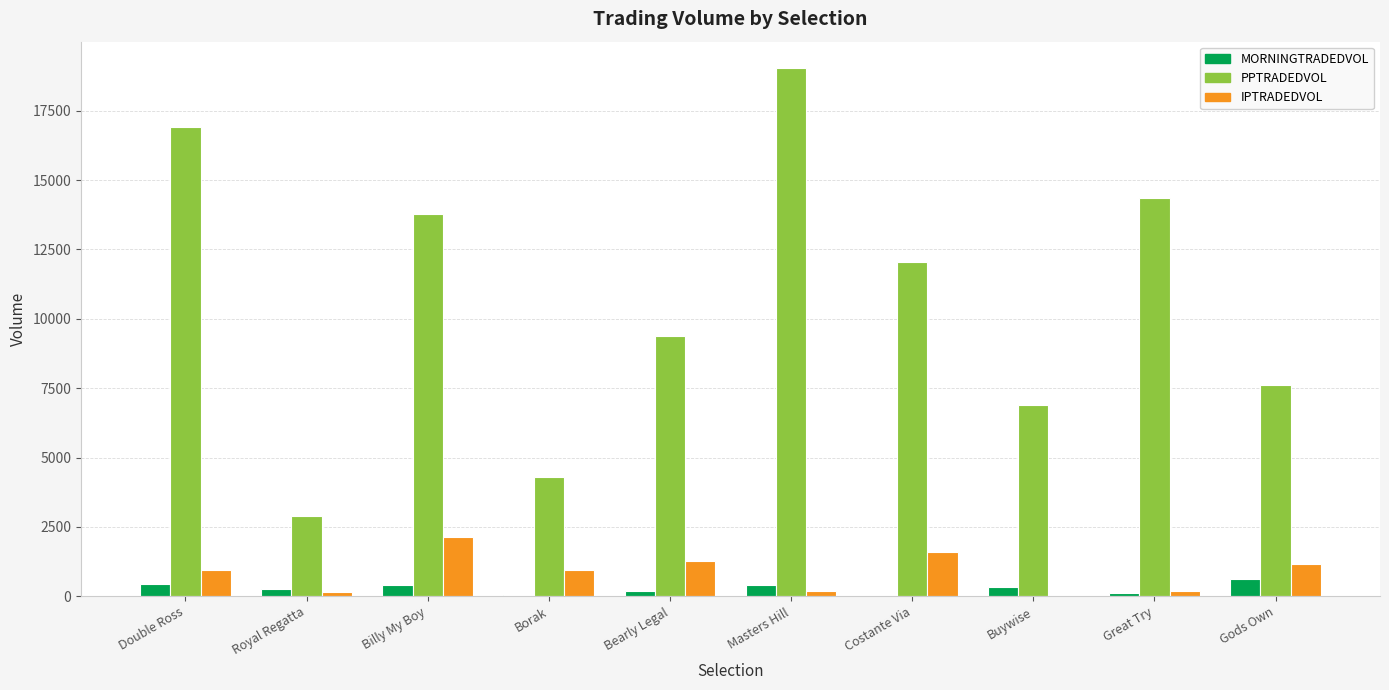

Is it true that PPTRADEDVOL equals 16915.3 at Double Ross?

True